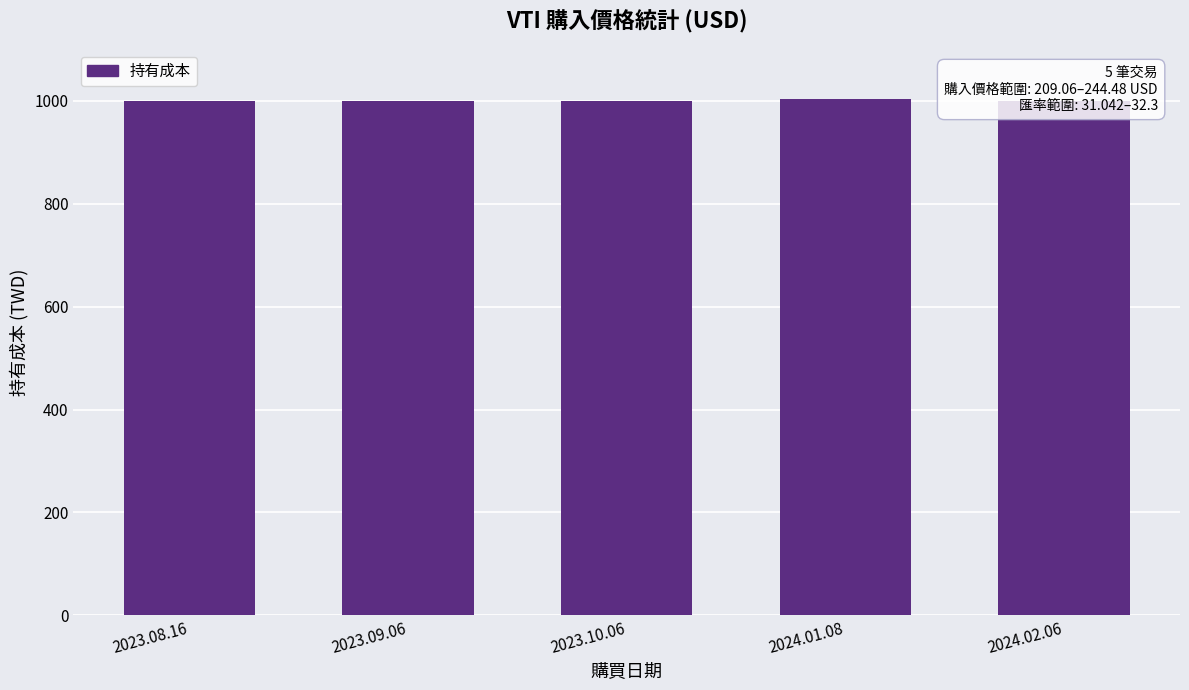

Which category has the highest value across all series?

2024.01.08